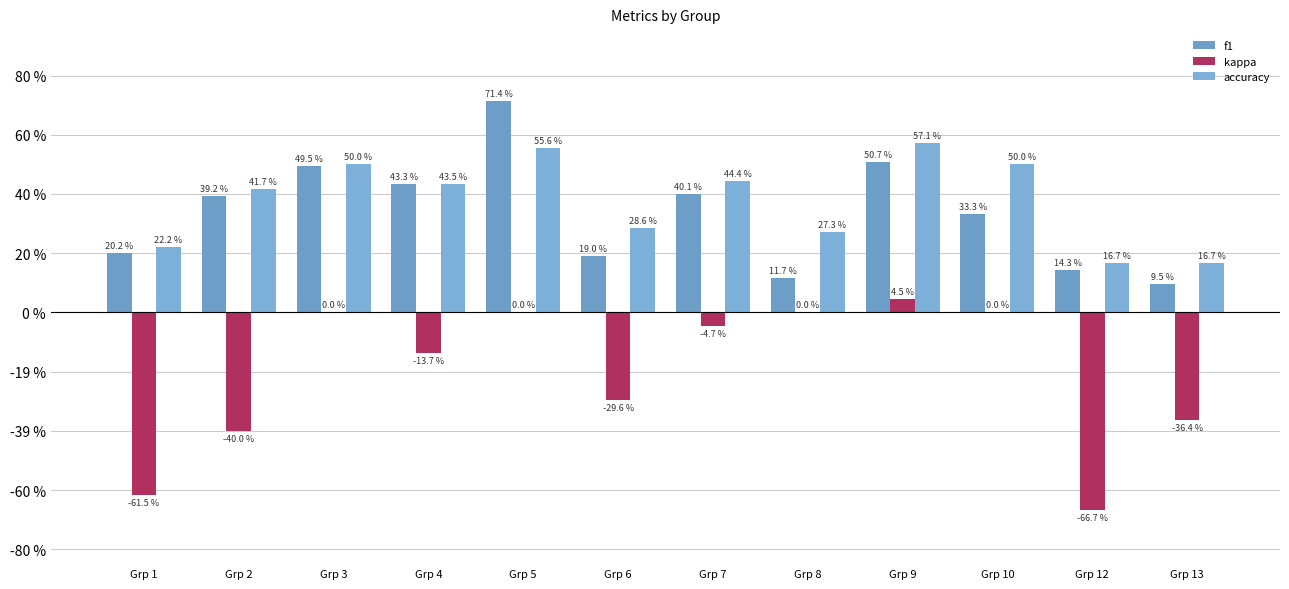

Where is kappa nearest to the value 0?

Grp 3